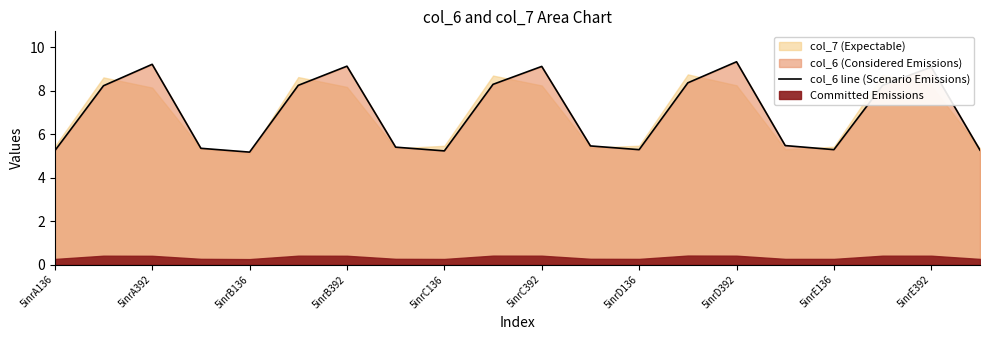

The col_6 line (Scenario Emissions) series shows 3.1 at 5inrA136. True or false?

False